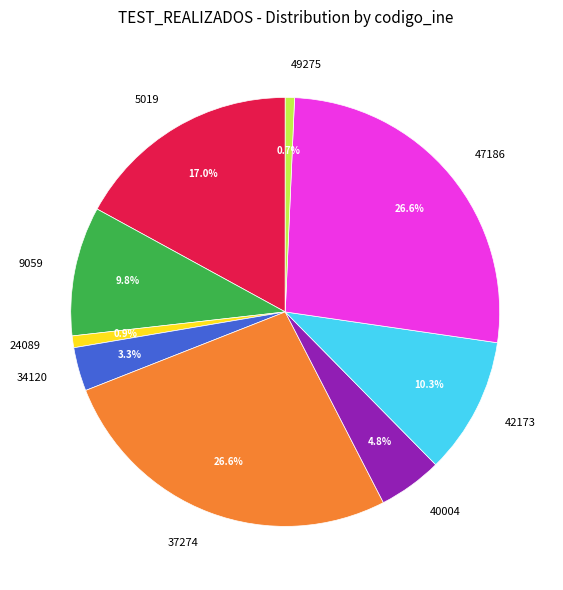

What is the ratio of the value at 37274 to the value at 40004?

5.5